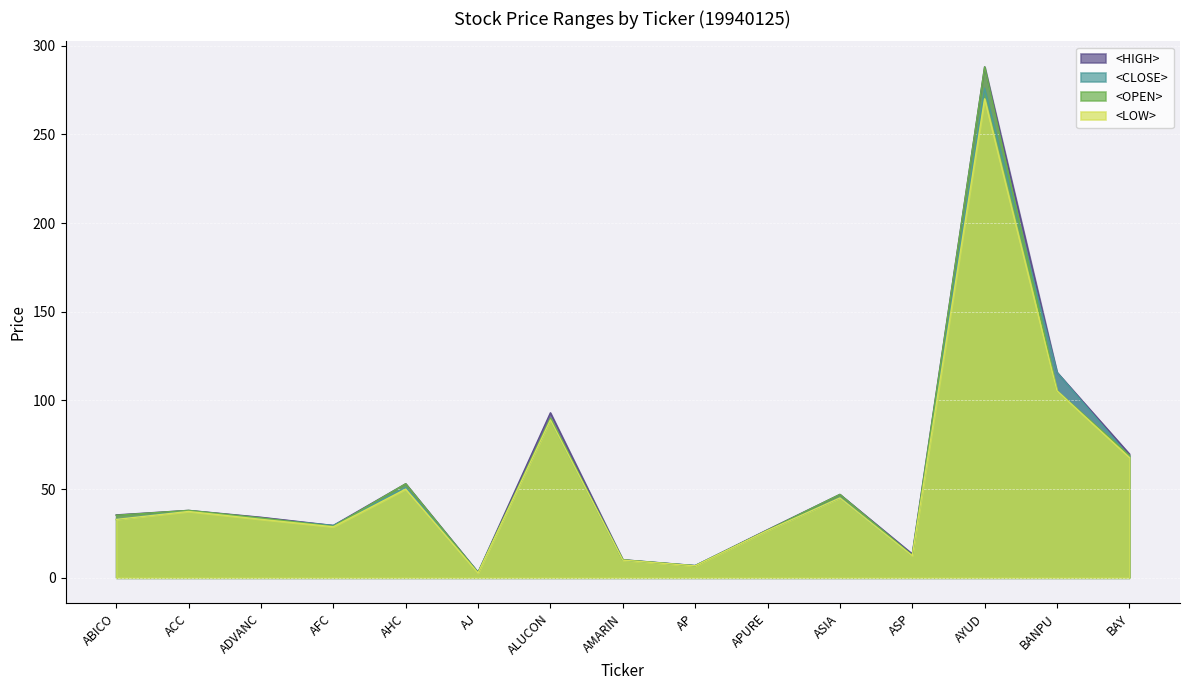

At which category does <LOW> reach its first local valley?

AFC